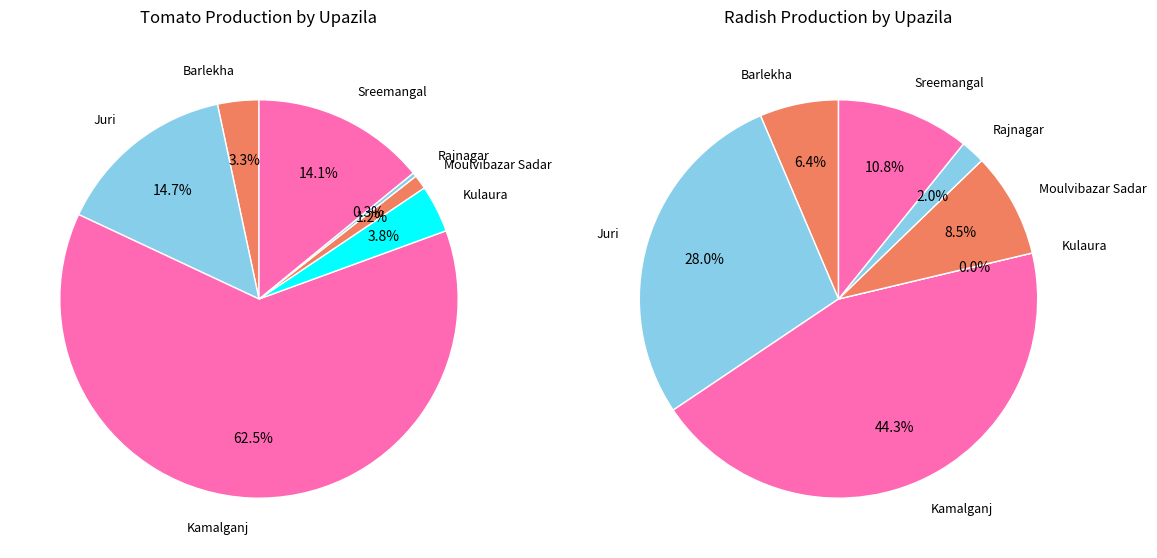

Count the number of slices in the pie.

7